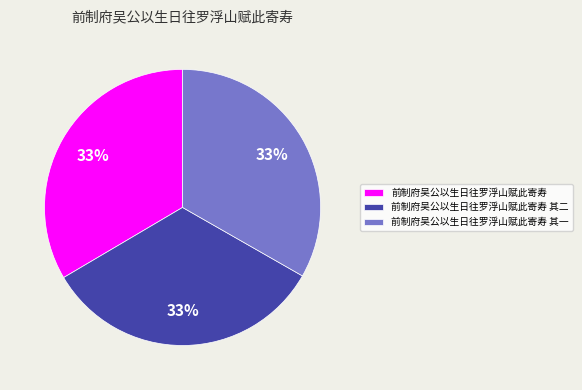

How many segments does this pie chart have?

3